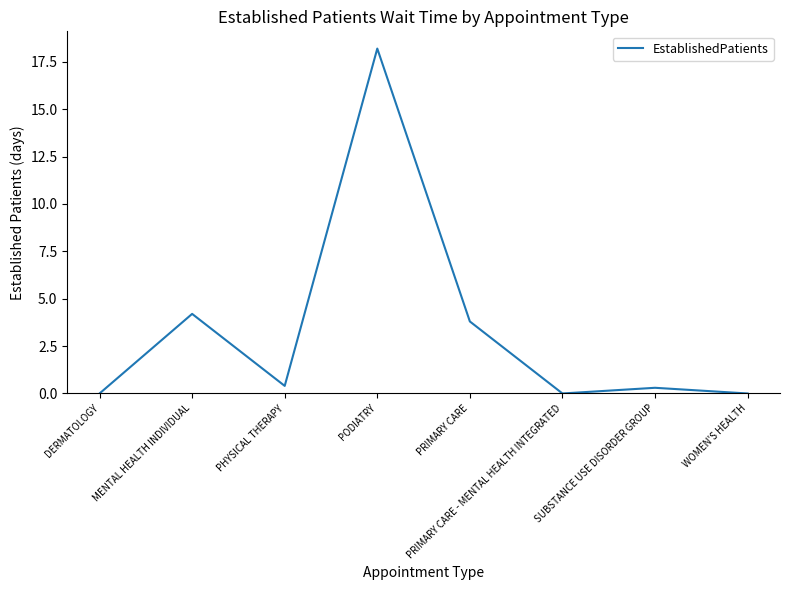

The value at DERMATOLOGY is -8.2. True or false?

False